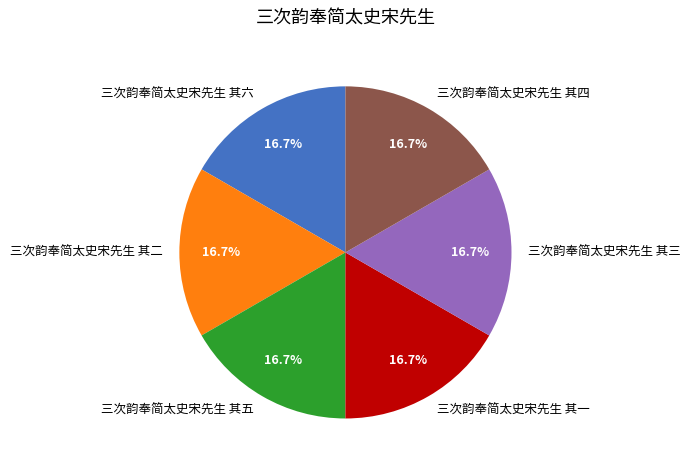

To the nearest percent, what is the combined percentage of 三次韵奉简太史宋先生 其六 and 三次韵奉简太史宋先生 其五?

33%